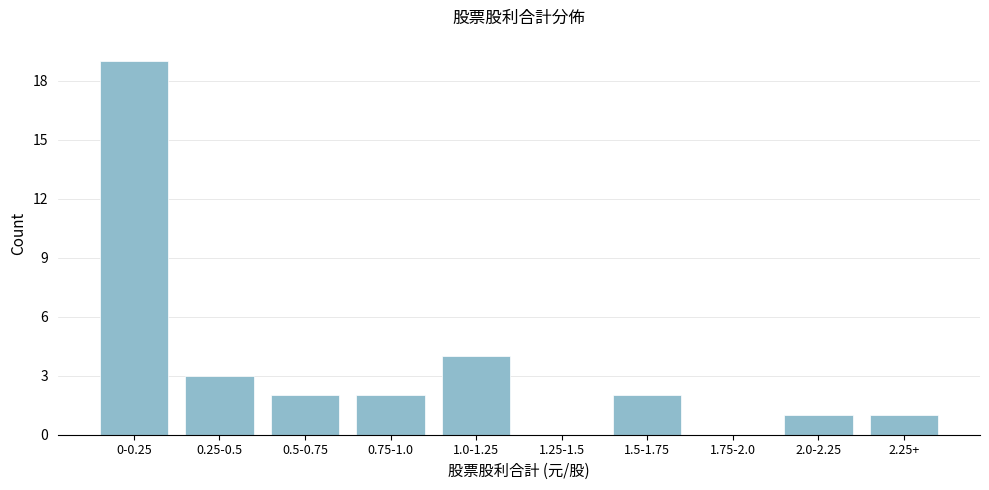

Reading right to left, what are all the values shown in this chart?

2.25+=1	2.0-2.25=1	1.75-2.0=0	1.5-1.75=2	1.25-1.5=0	1.0-1.25=4	0.75-1.0=2	0.5-0.75=2	0.25-0.5=3	0-0.25=19